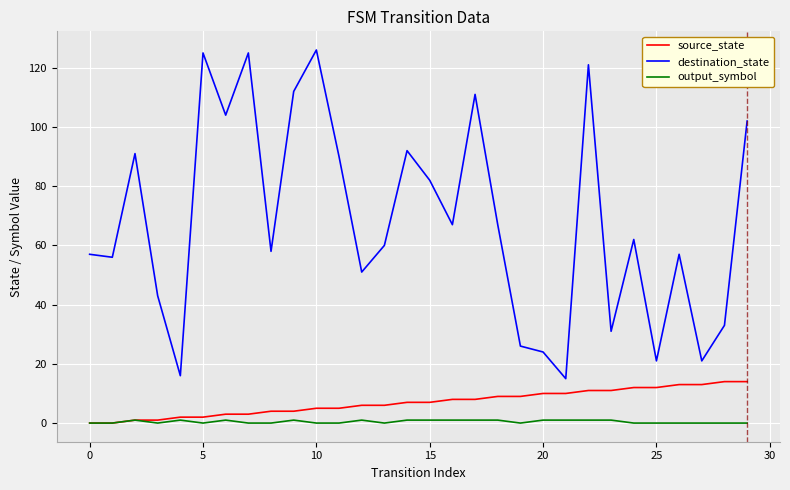

Reading left to right, what are all the values shown in this chart?

source_state: 0	0	1	1	2	2	3	3	4	4	5	5	6	6	7	7	8	8	9	9	10	10	11	11	12	12	13	13	14	14
destination_state: 57	56	91	43	16	125	104	125	58	112	126	90	51	60	92	82	67	111	67	26	24	15	121	31	62	21	57	21	33	102
output_symbol: 0	0	1	0	1	0	1	0	0	1	0	0	1	0	1	1	1	1	1	0	1	1	1	1	0	0	0	0	0	0